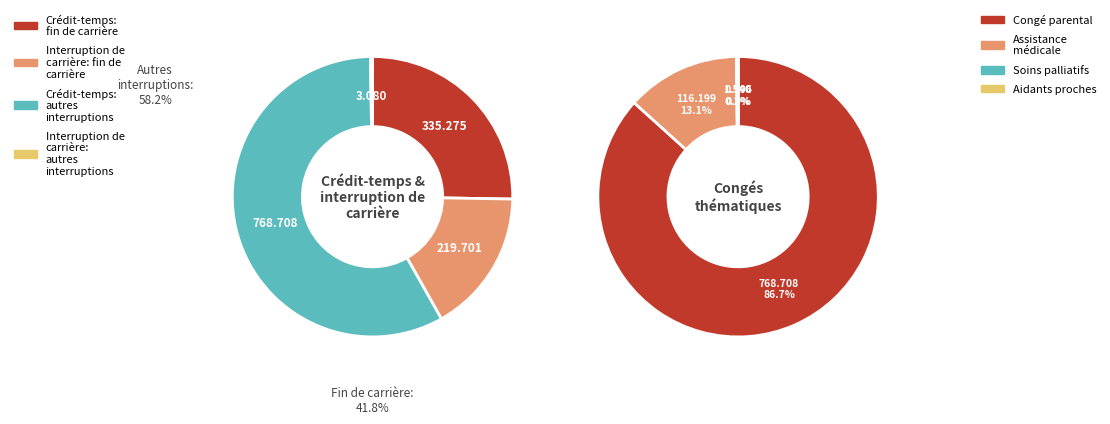

Is the sum of Row 4.0 and Row 6.0 greater than half?

No